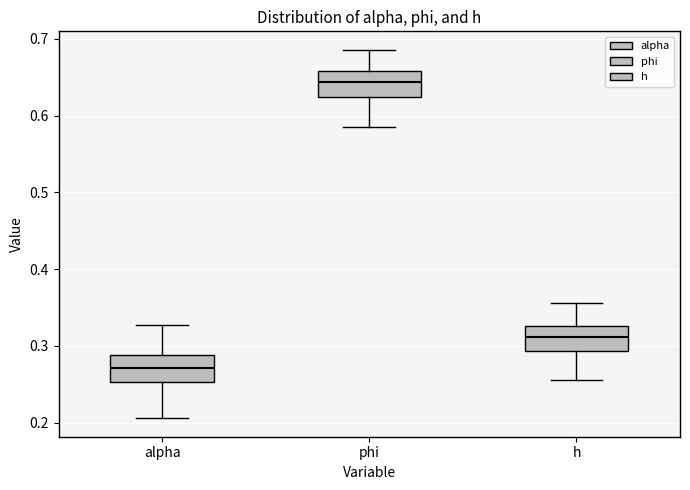

Reading left to right, transcribe this box plot: for each box, give where its median line is, the range the box spans, and where its two whiskers end, as read against the y-axis. The values are not printed on the chart, so give them approximately, as read against the axis.

alpha: median 0.27, box 0.25 to 0.29, whiskers 0.21 to 0.33
phi: median 0.64, box 0.62 to 0.66, whiskers 0.59 to 0.69
h: median 0.31, box 0.29 to 0.33, whiskers 0.26 to 0.36